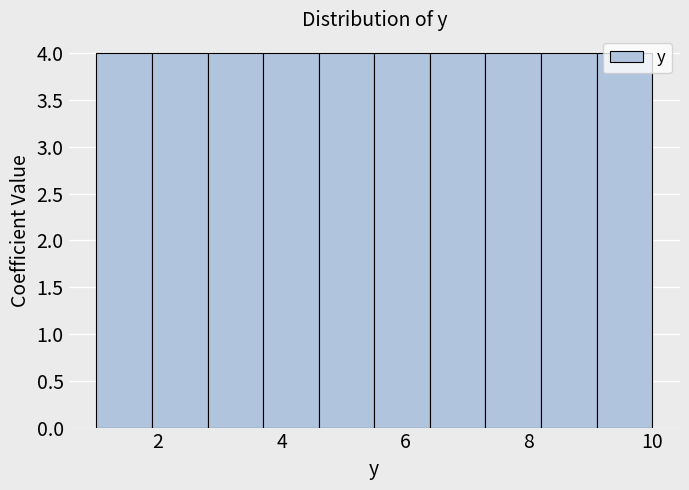

Reading left to right, transcribe this chart: for each bar, give the range it covers on the x-axis and its height. Neither the bar edges nor the heights are printed on the chart, so give them approximately, as read against the axes.

1.0 to 1.9: 4
1.9 to 2.8: 4
2.8 to 3.7: 4
3.7 to 4.6: 4
4.6 to 5.5: 4
5.5 to 6.4: 4
6.4 to 7.3: 4
7.3 to 8.2: 4
8.2 to 9.1: 4
9.1 to 10.0: 4